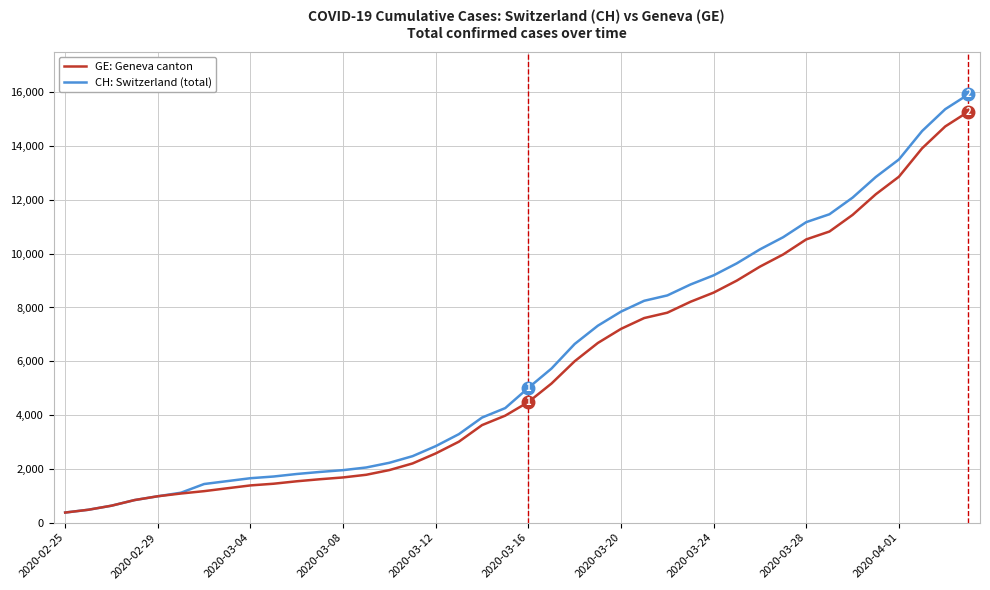

What is the highest value of the CH: Switzerland (total) series?

15926